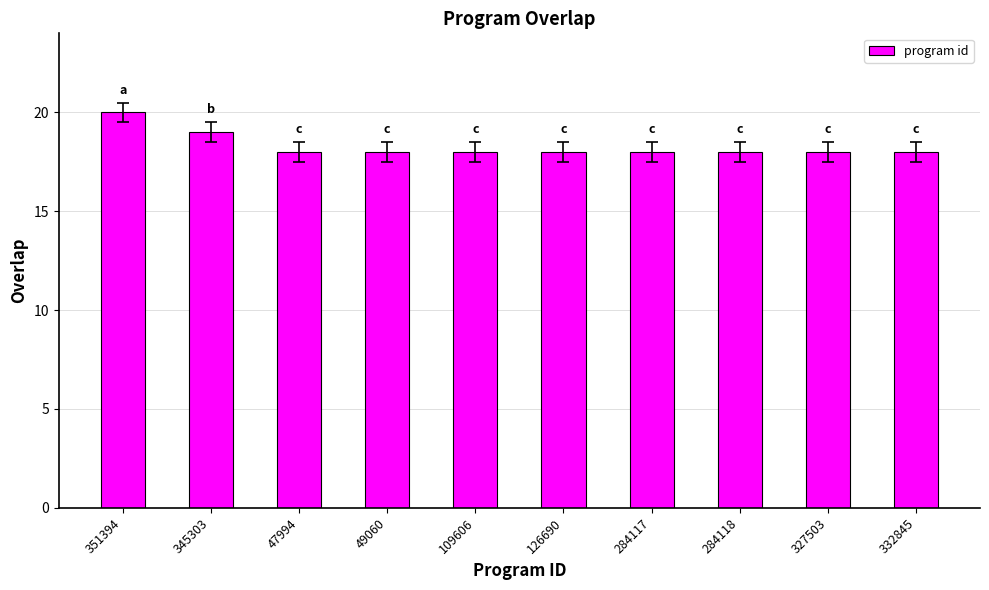

Which category has the highest value across all series?

351394